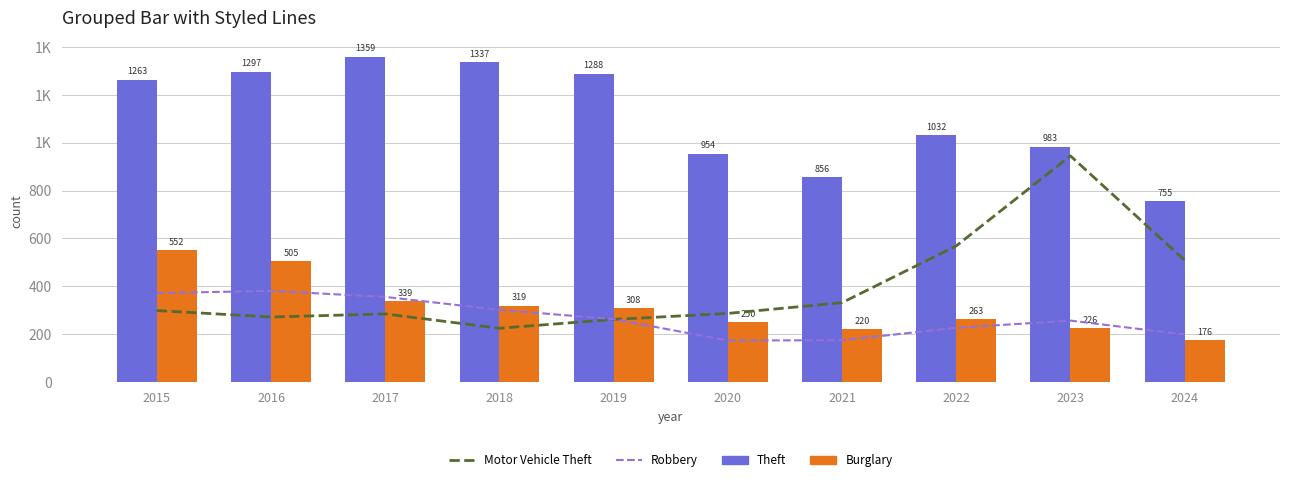

Between 2019 and 2022, which series saw the biggest shift?

Motor Vehicle Theft